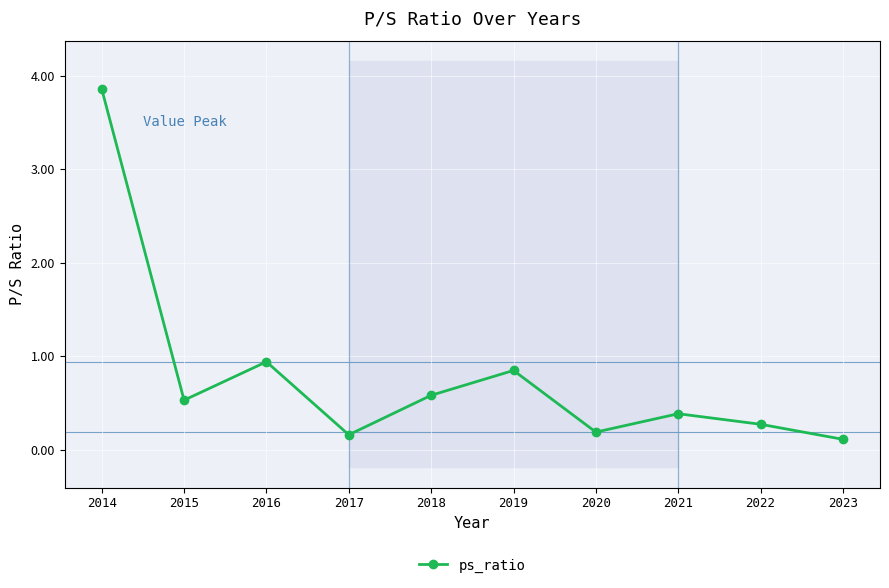

Reading left to right, transcribe all the data shown in this chart.

3.9	0.5	0.9	0.2	0.6	0.8	0.2	0.4	0.3	0.1